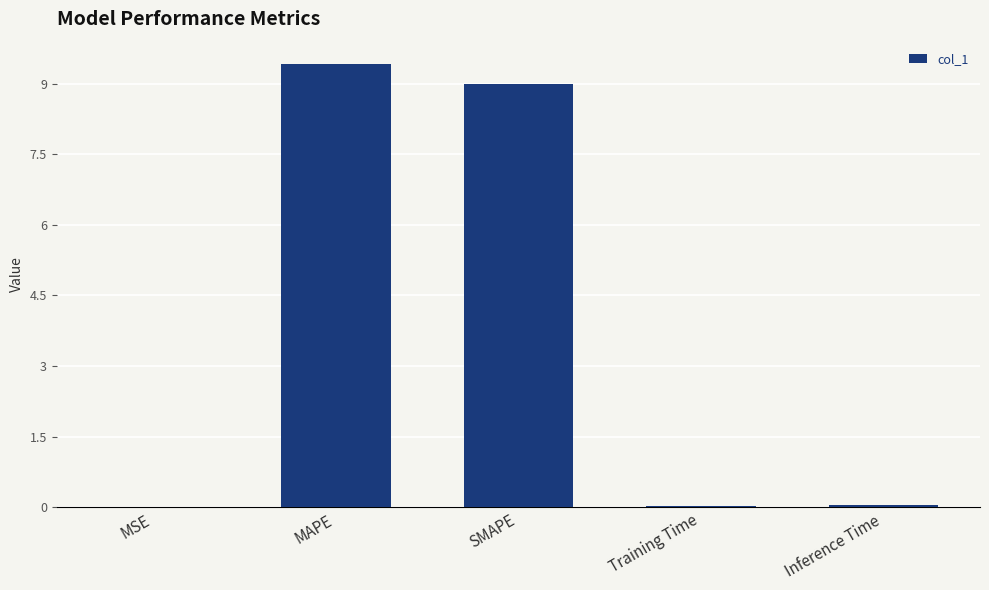

Which has a higher value, MAPE or Training Time?

MAPE